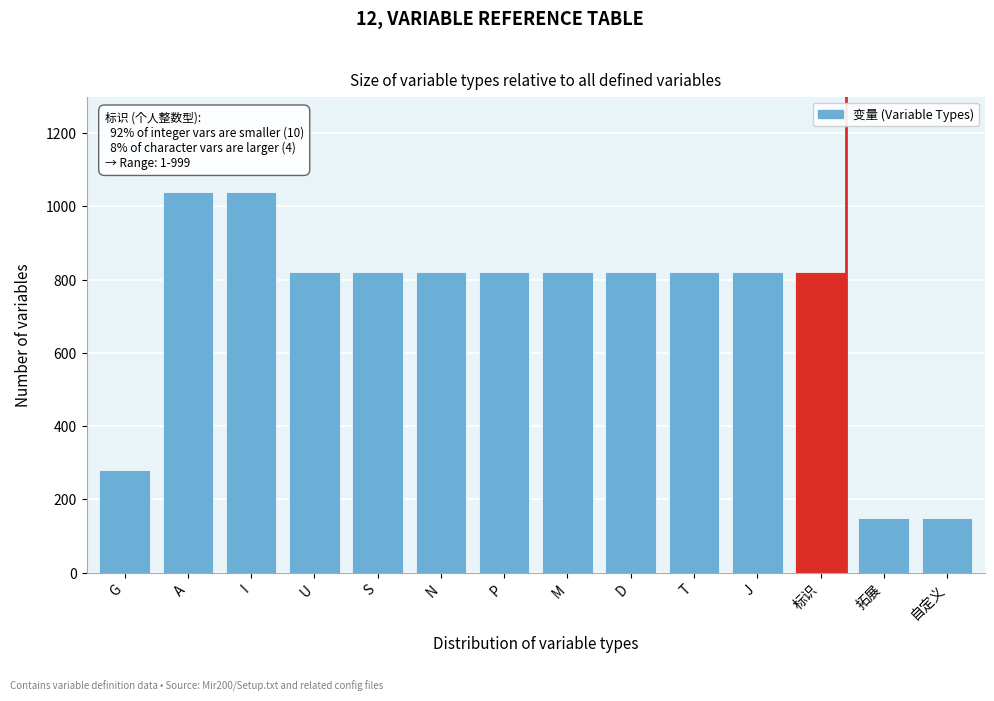

Reading left to right, transcribe all the data shown in this chart.

G=280	A=1040	I=1040	U=820	S=820	N=820	P=820	M=820	D=820	T=820	J=820	标识=820	拓展=150	自定义=150